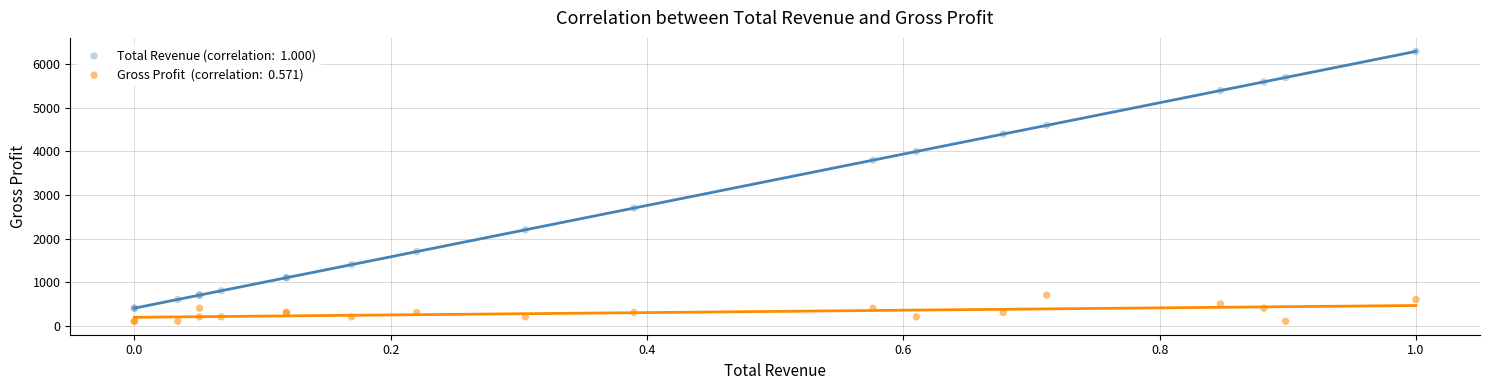

Across all series, what Y value is closest to 3200?

2700